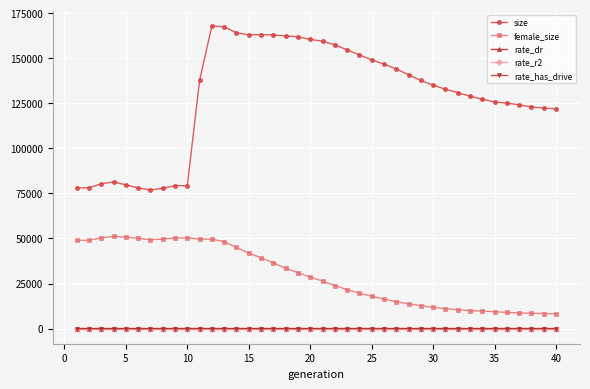

What is the maximum value for size?

167970.0